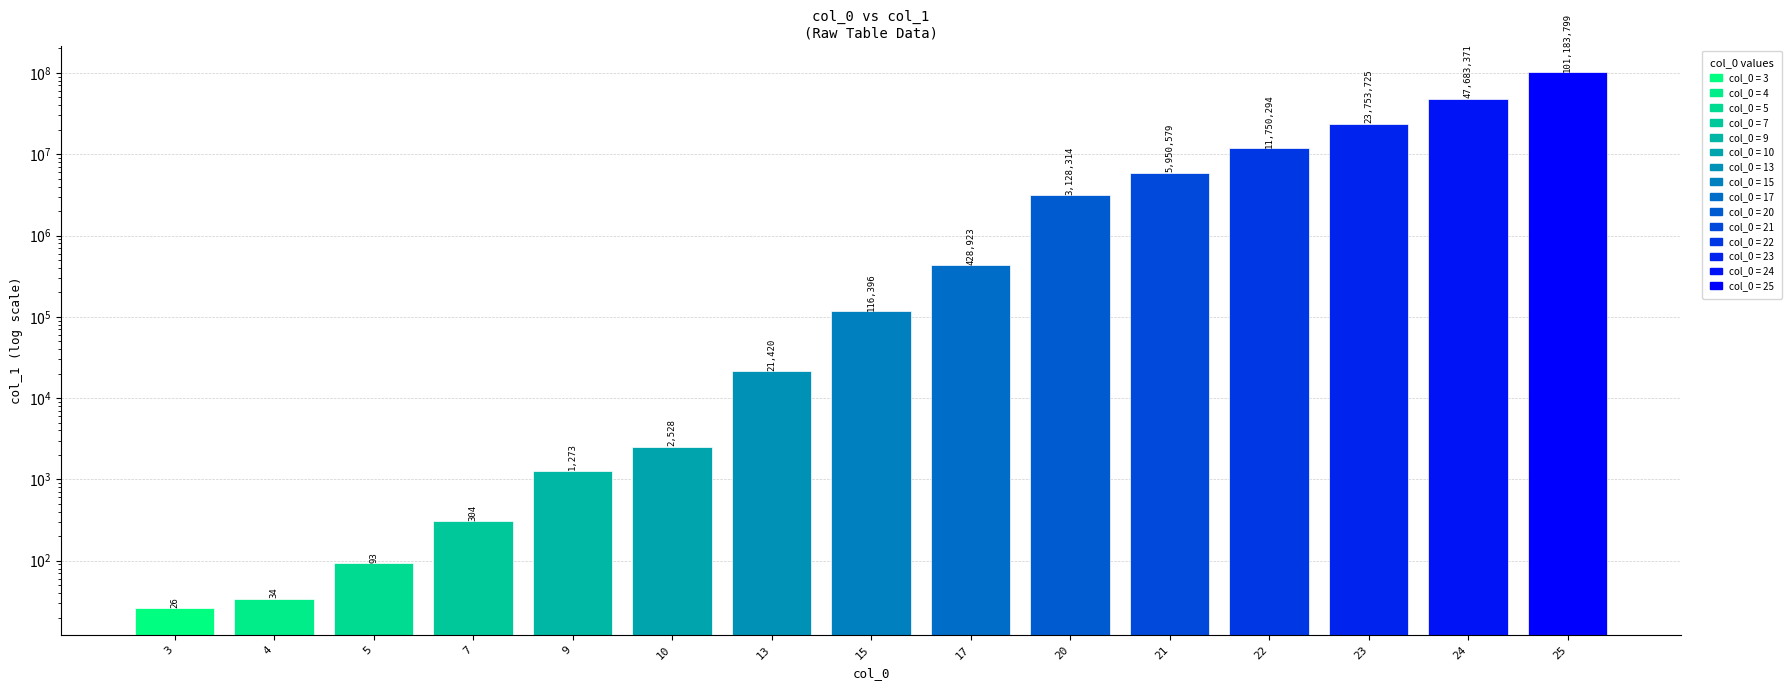

Rank the categories by value from highest to lowest.

25, 24, 23, 22, 21, 20, 17, 15, 13, 10, 9, 7, 5, 4, 3